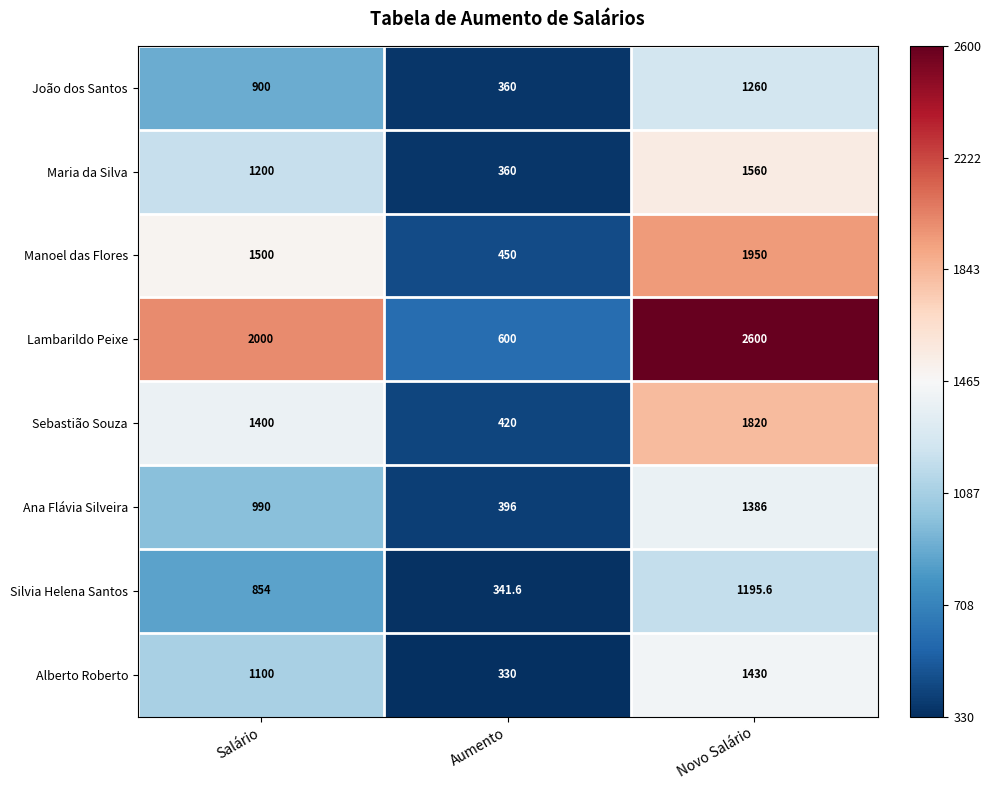

What is the difference between the highest and lowest values at Novo Salário?

1404.4